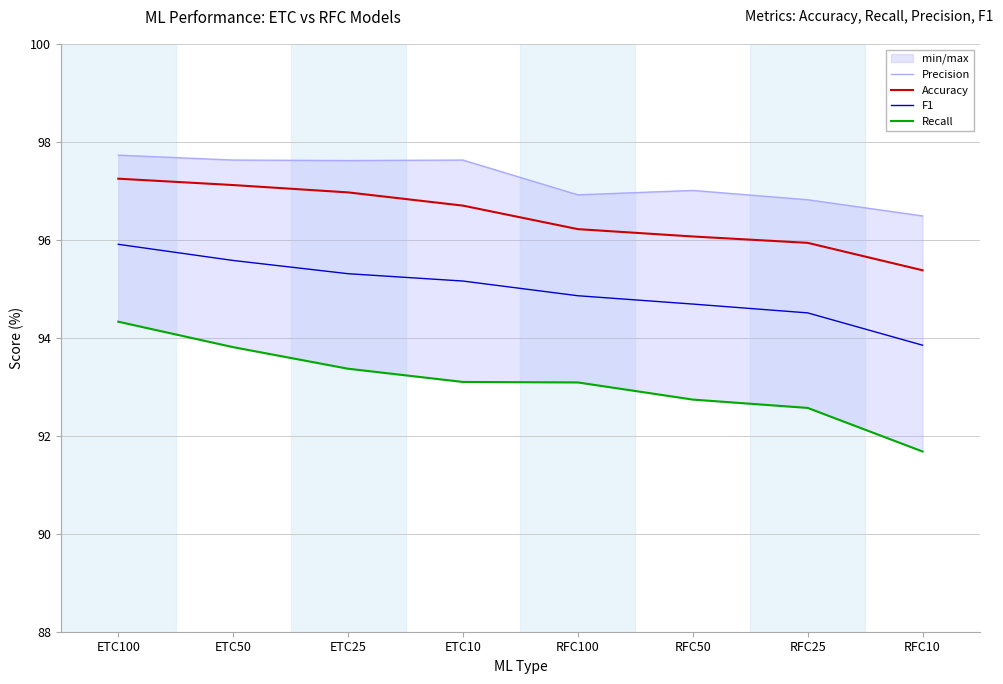

What are all the series names shown in the legend?

Precision, Accuracy, F1, Recall